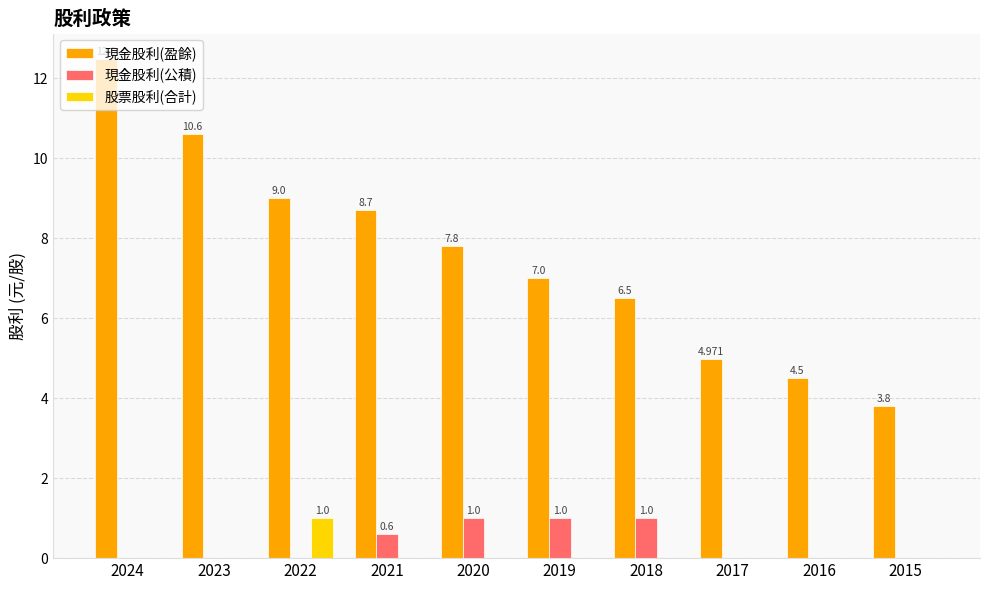

Between 2024 and 2015, which series saw the biggest shift?

現金股利(盈餘)